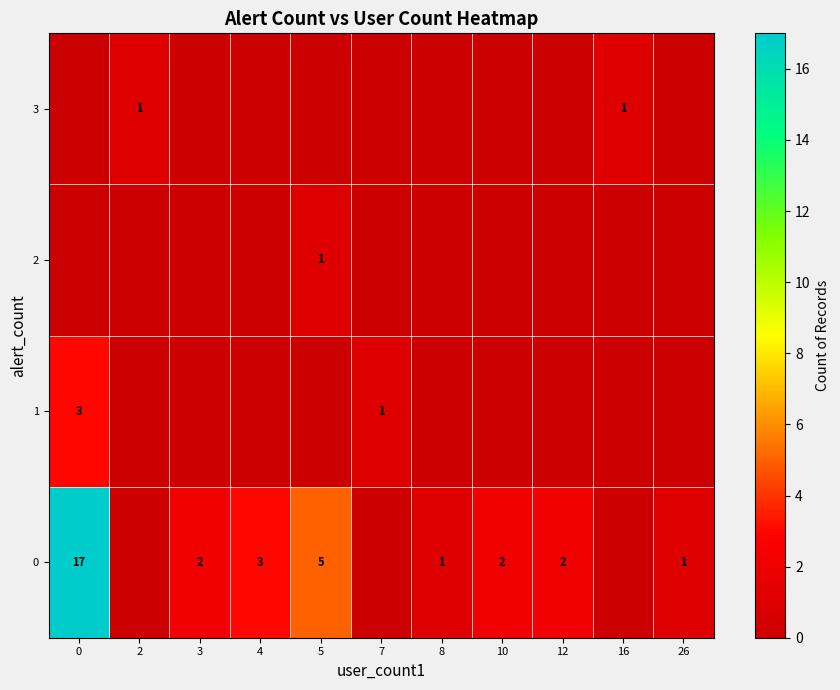

Count the number of categories in the chart.

11